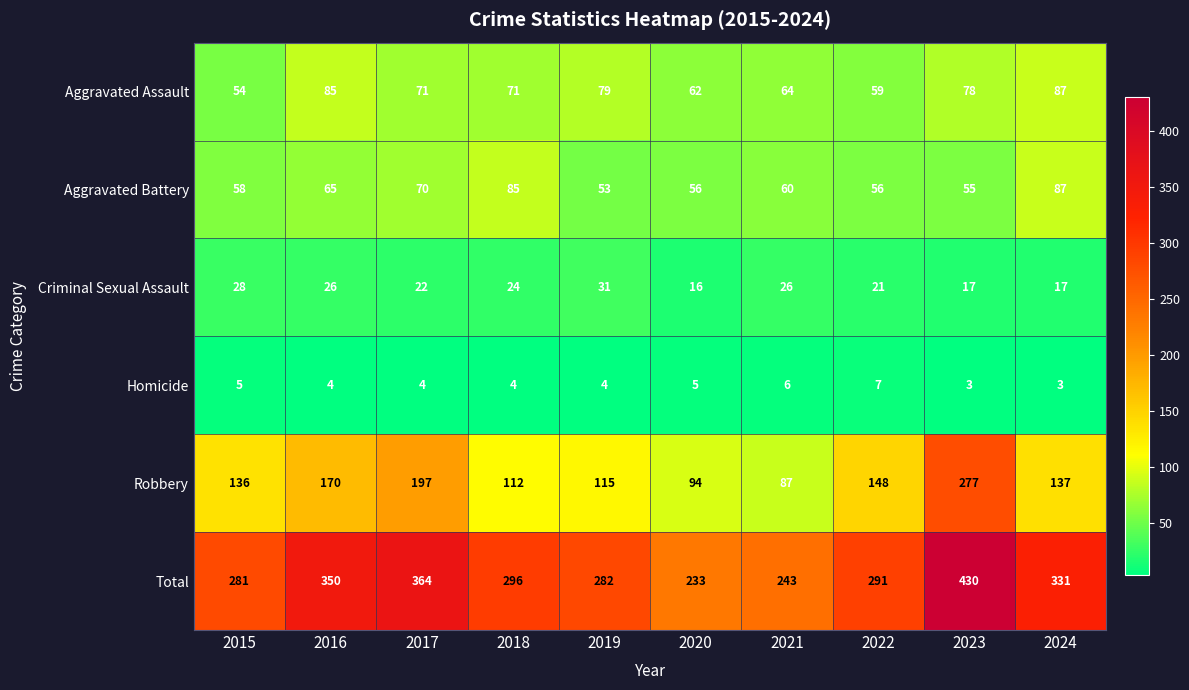

At how many categories does at least one series exceed 341?

3